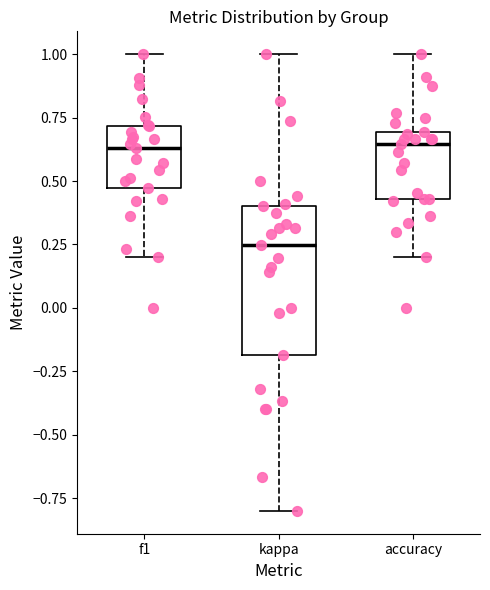

Reading left to right, transcribe this box plot: for each box, give where its median line is, the range the box spans, and where its two whiskers end, as read against the y-axis. The values are not printed on the chart, so give them approximately, as read against the axis.

f1: median 0.65, box 0.45 to 0.70, whiskers 0.20 to 1.00
kappa: median 0.25, box -0.20 to 0.40, whiskers -0.80 to 1.00
accuracy: median 0.65, box 0.45 to 0.70, whiskers 0.20 to 1.00